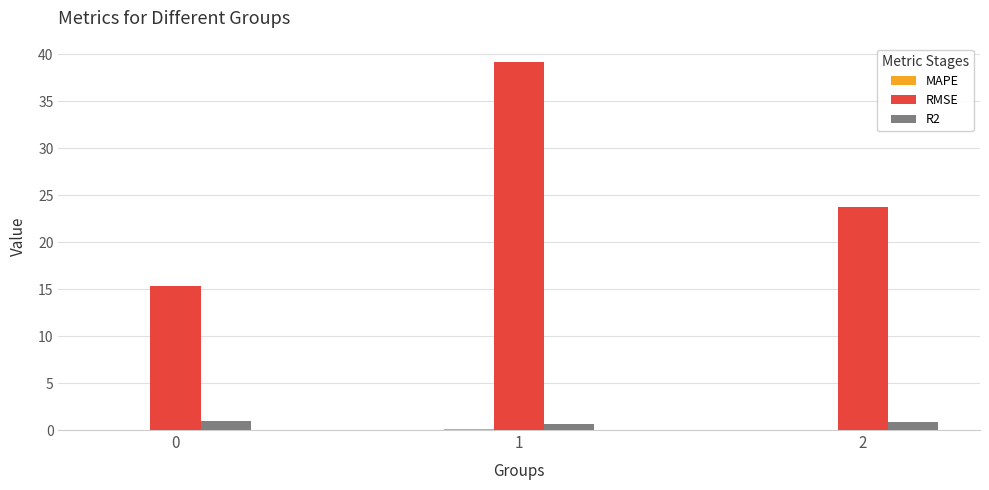

Does the chart contain stacked bars?

No